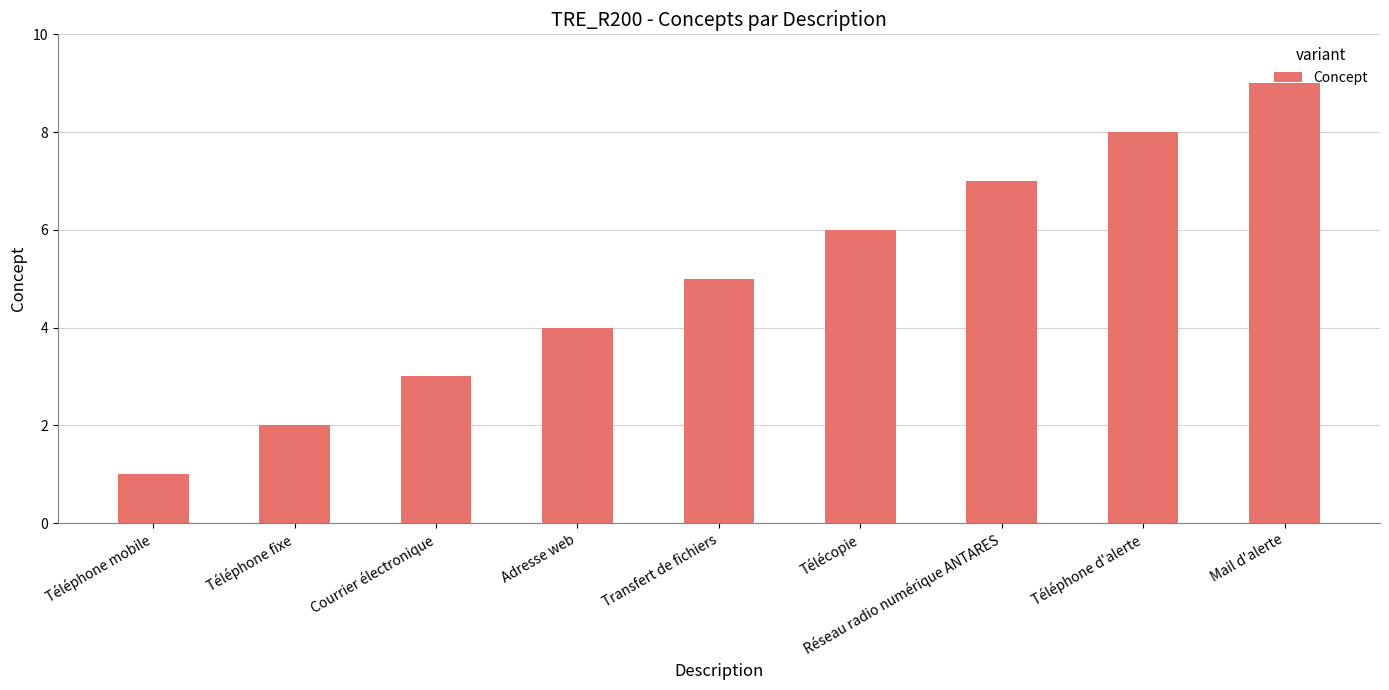

List the labels in order of value, smallest first.

Téléphone mobile, Téléphone fixe, Courrier électronique, Adresse web, Transfert de fichiers, Télécopie, Réseau radio numérique ANTARES, Téléphone d'alerte, Mail d'alerte